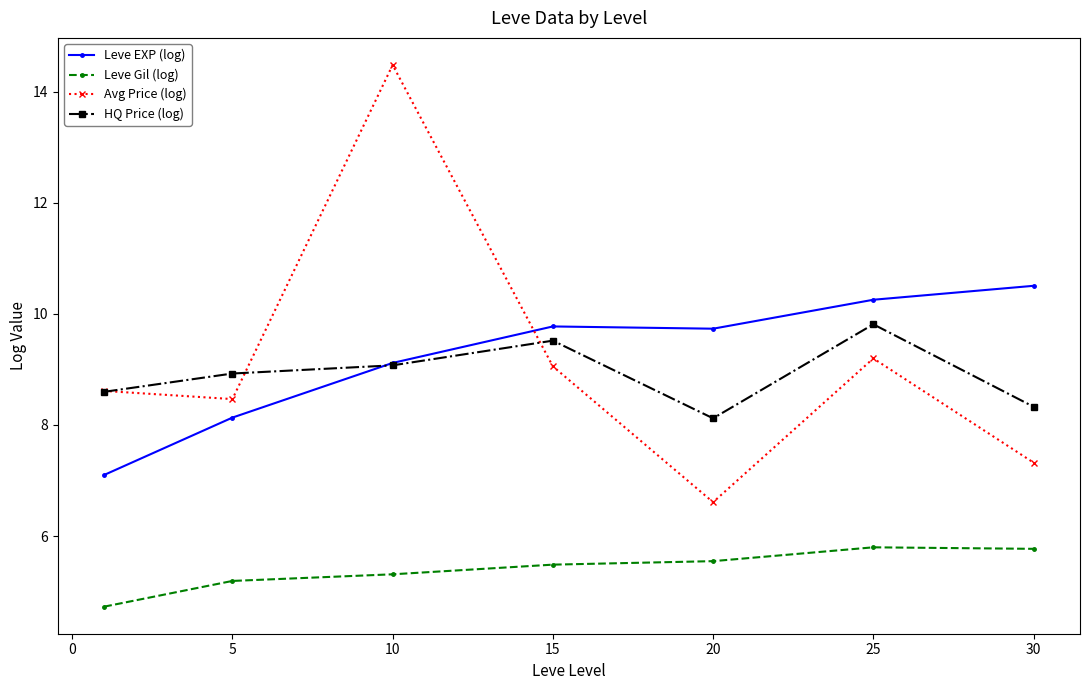

Rank the series by their maximum value, from highest to lowest.

Avg Price (log), Leve EXP (log), HQ Price (log), Leve Gil (log)